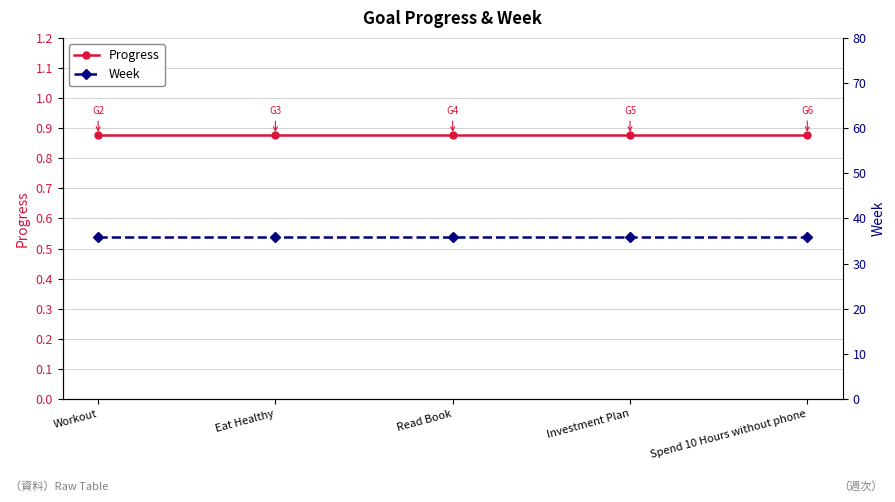

Which series changed the most between Investment Plan and Spend 10 Hours without phone?

Progress